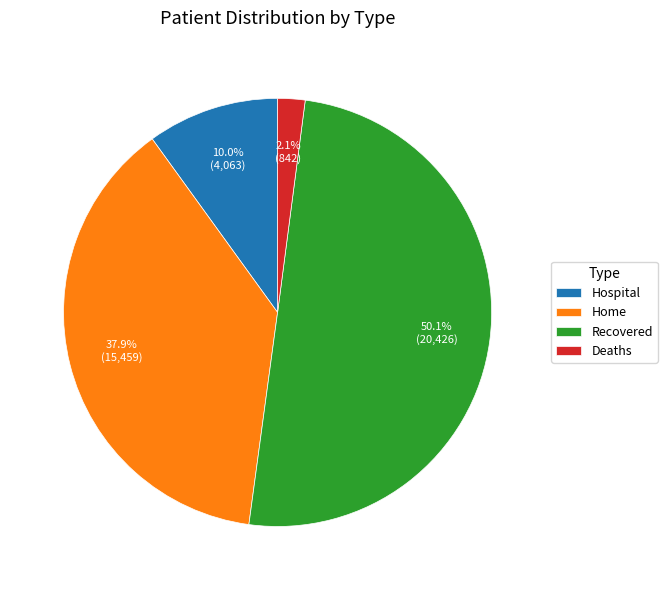

To the nearest percent, what is the combined percentage of Recovered and Deaths?

52%